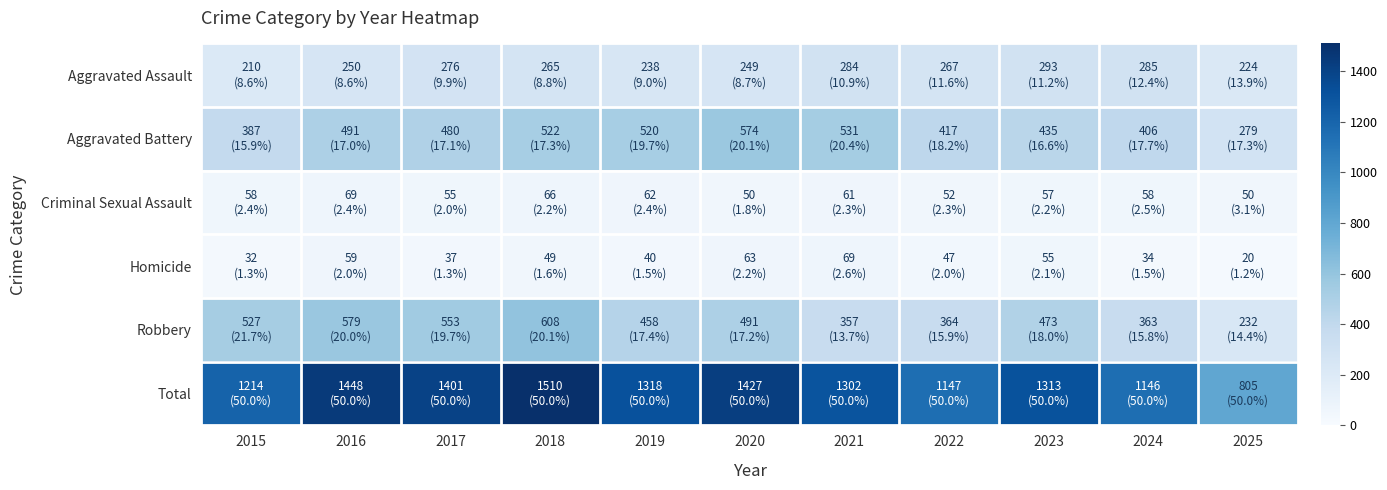

Which category has the highest value across all series?

2018